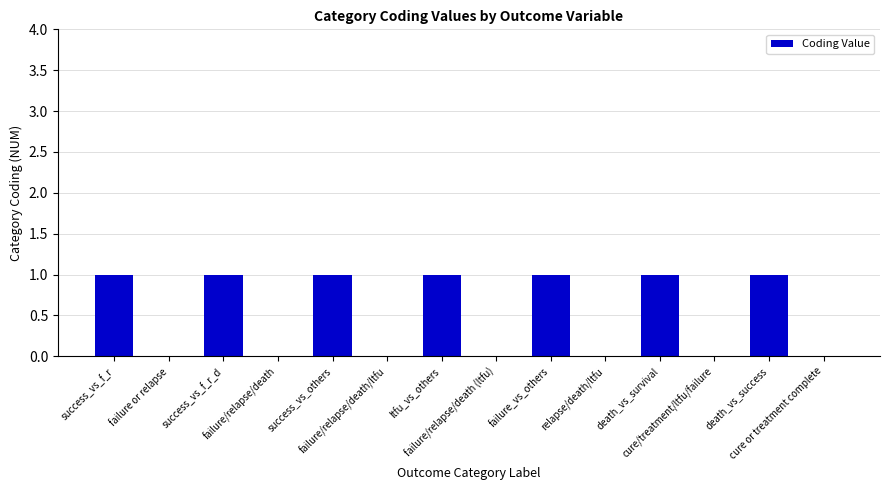

What is the greatest value displayed?

1